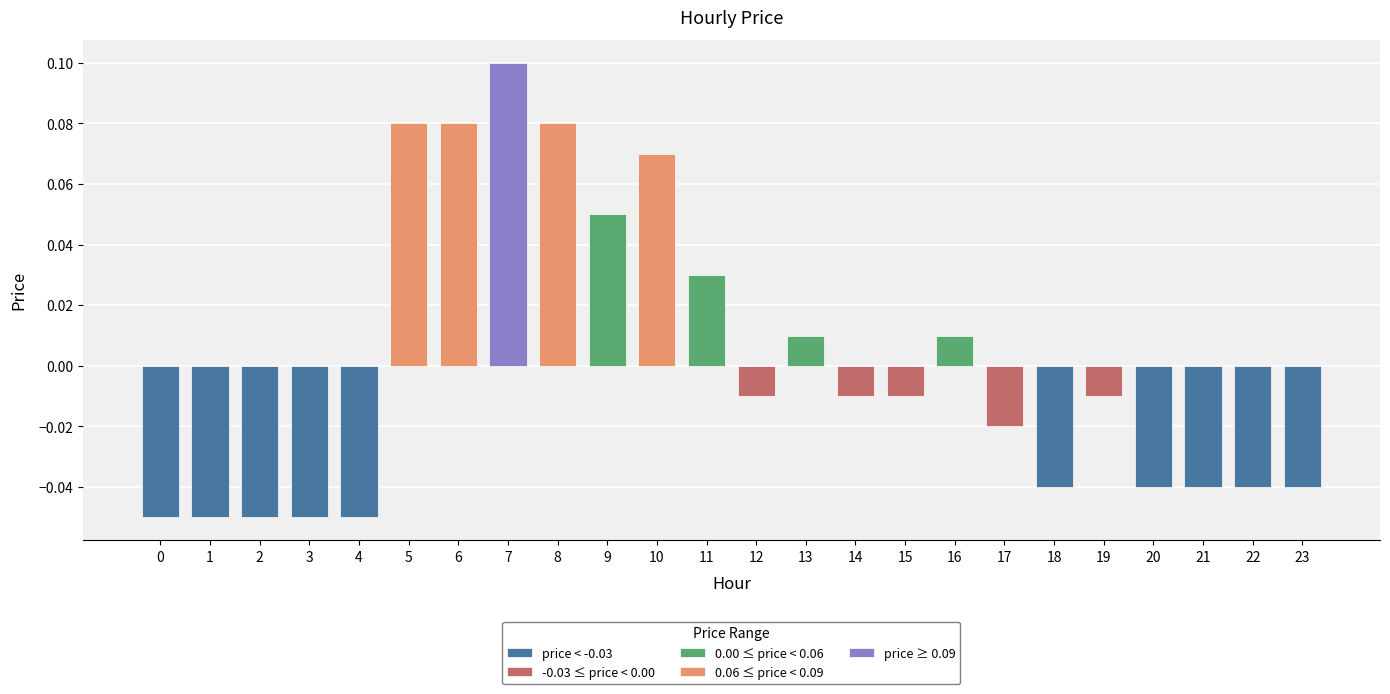

Which category has the highest value across all series?

7